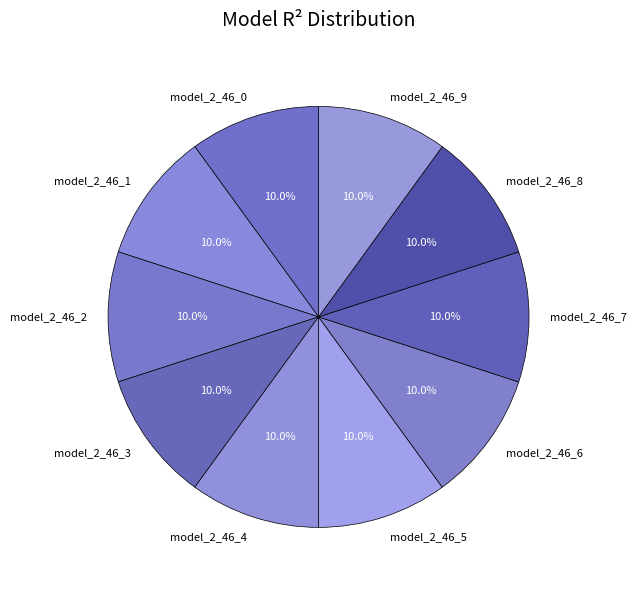

True or false: model_2_46_6 accounts for 10% of the total.

True